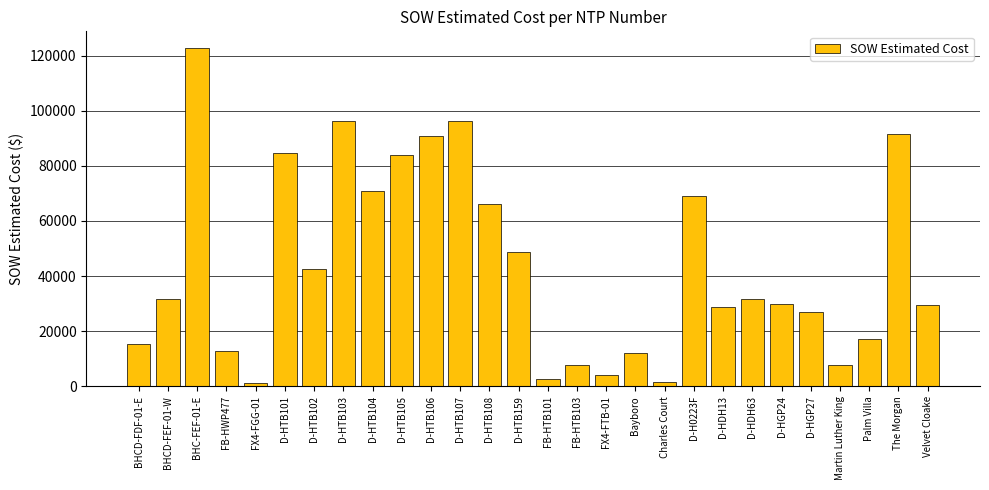

What is the sum of all values?

1224767.1